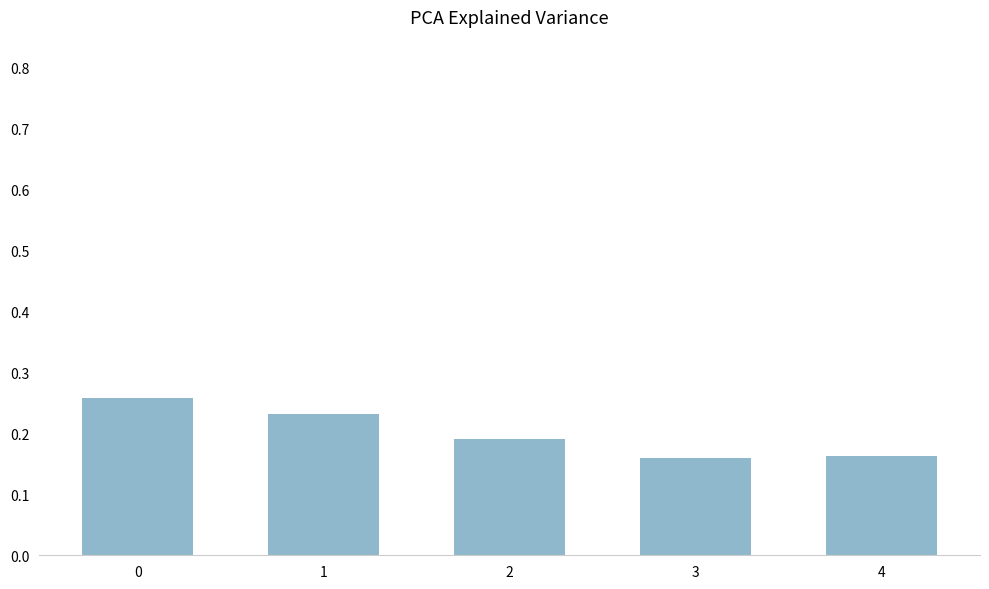

The chart shows a value of 0.3 at 2. True or false?

False